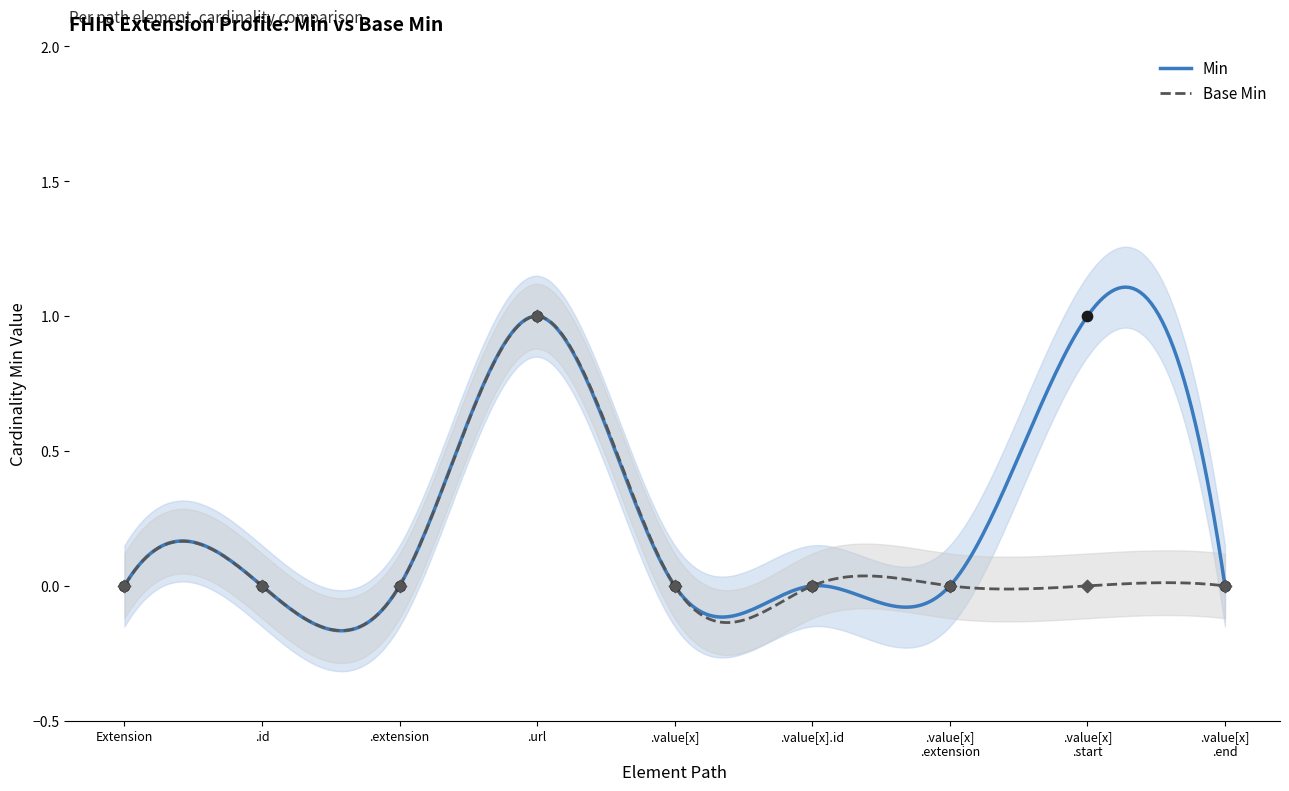

Which series reaches the minimum Y coordinate?

Min